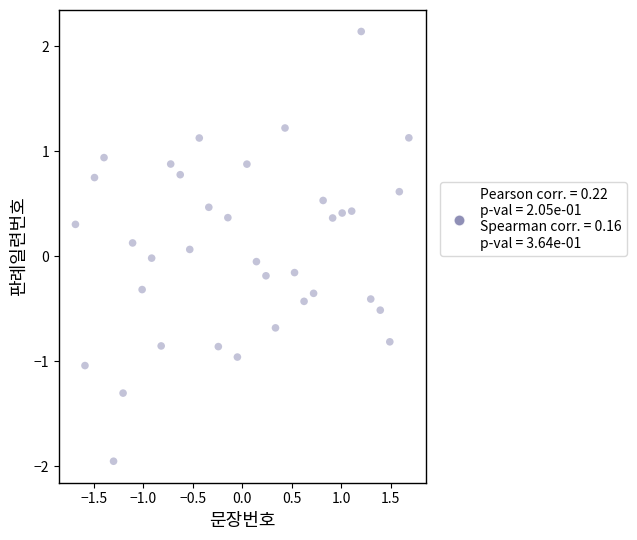

What is the range of X values (max minus min)?

3.4